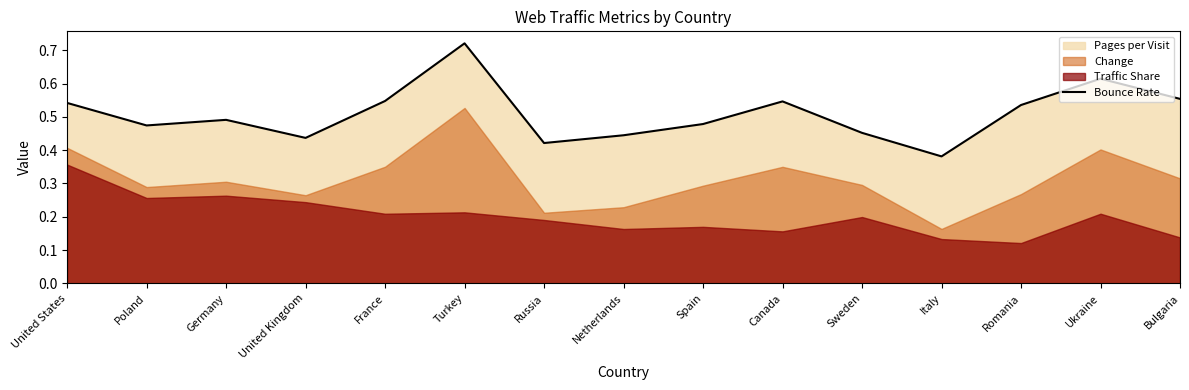

How many points are higher than both their immediate neighbors (excluding endpoints)?

4